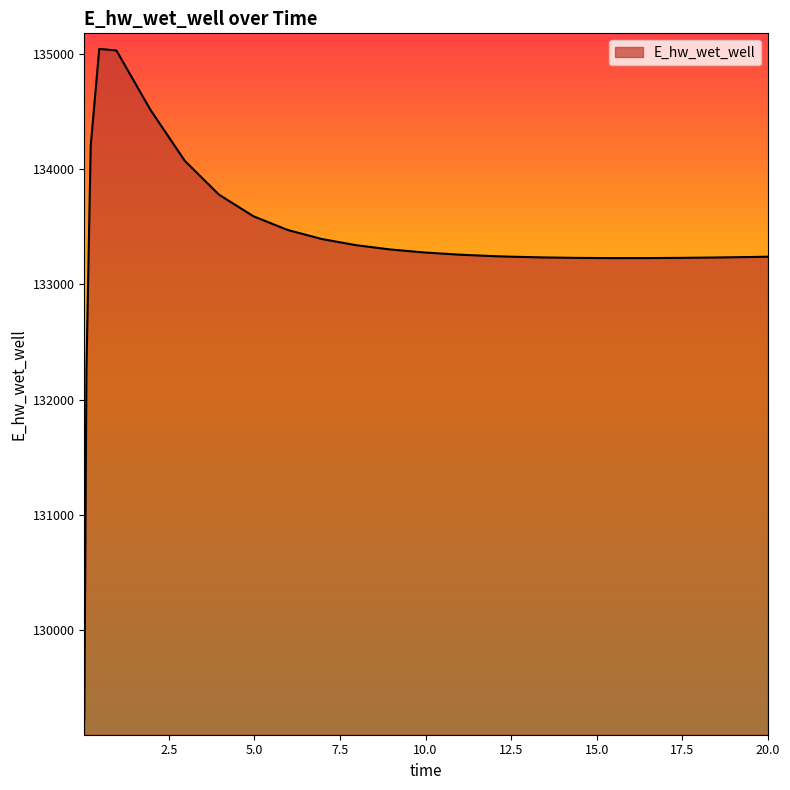

What is the difference between the maximum and minimum values?

5816.7